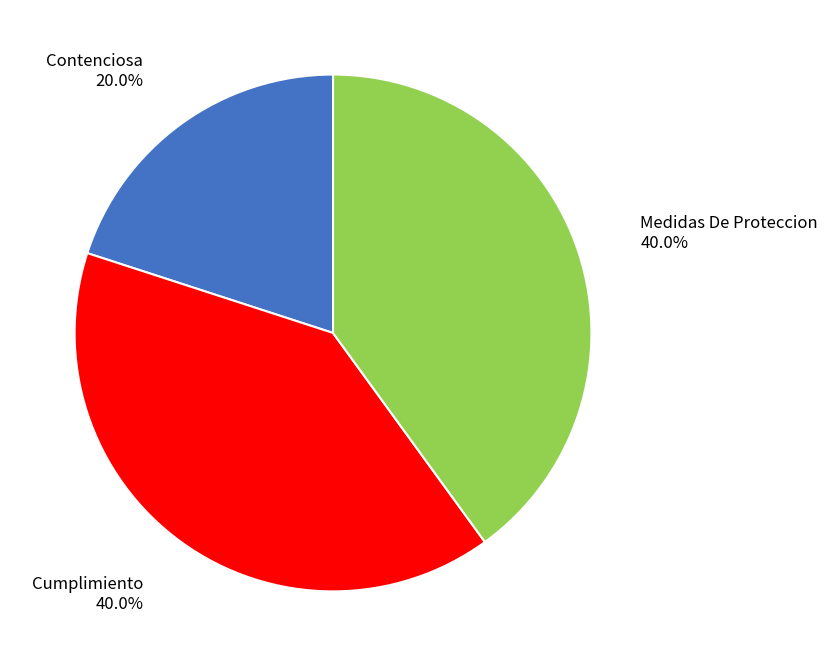

The Cumplimiento slice represents 40% of the pie. True or false?

True